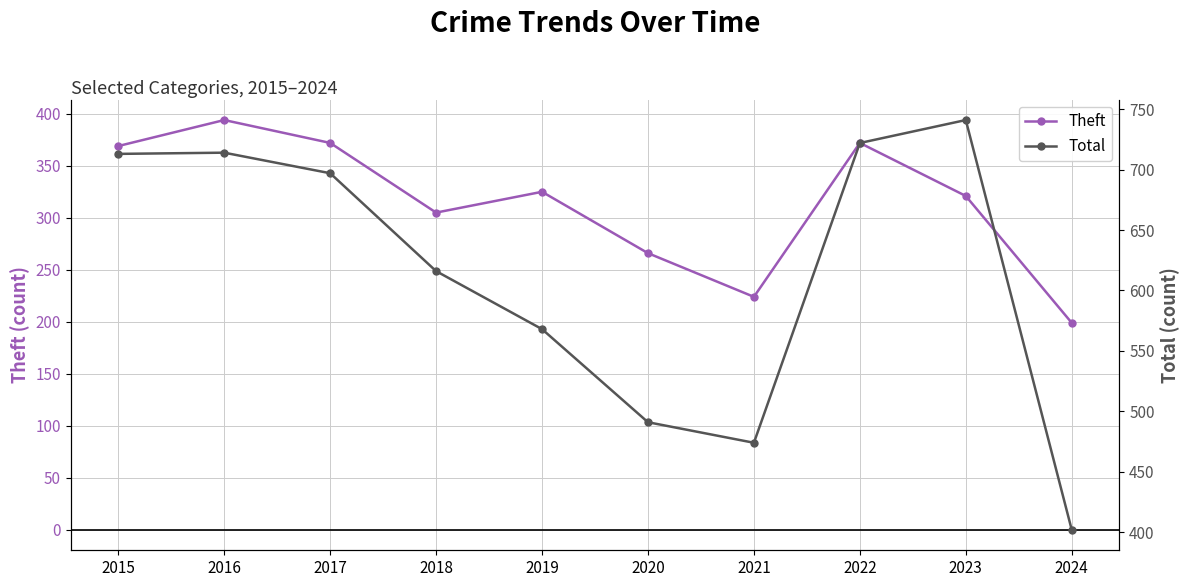

True or false: Theft and Total cross at least once.

False